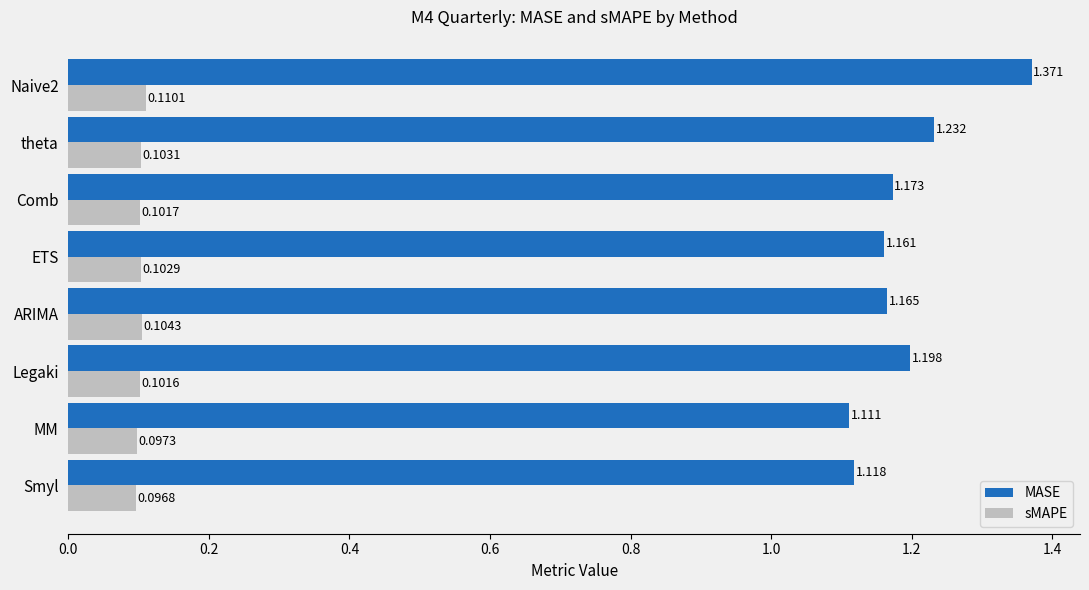

At ETS, list the series in order from largest to smallest.

MASE, sMAPE